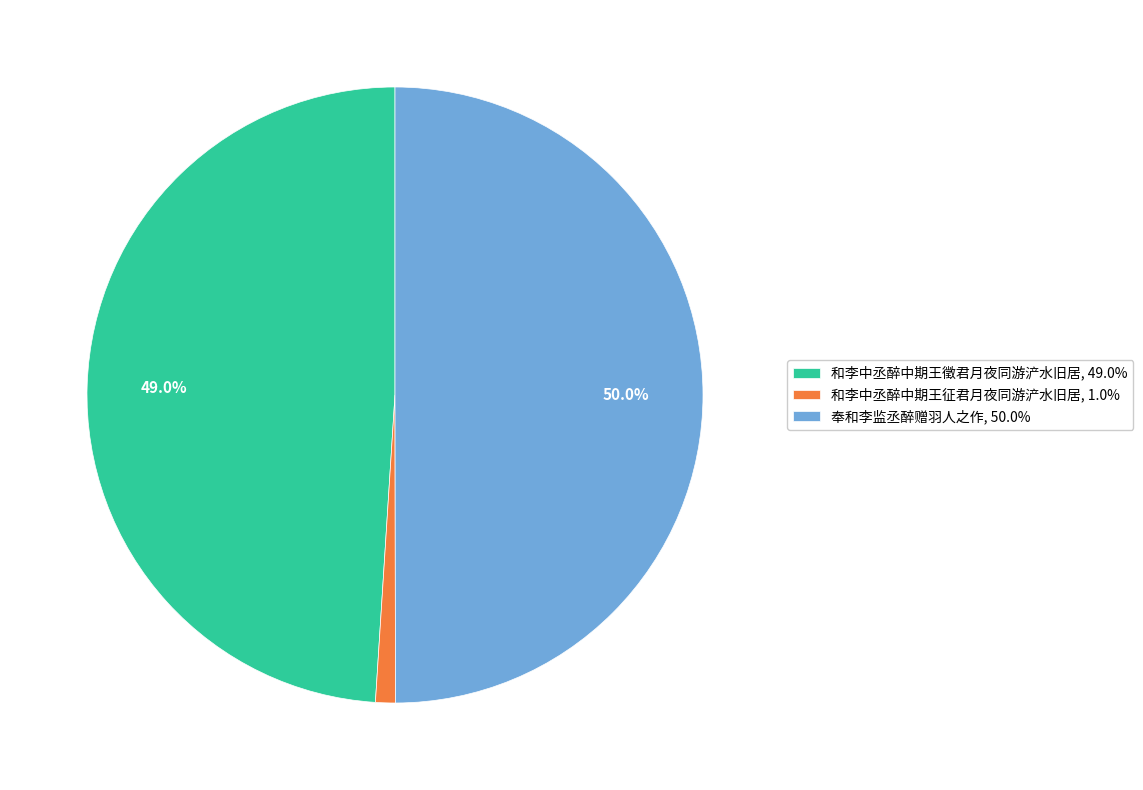

True or false: 奉和李监丞醉赠羽人之作 accounts for 58% of the total.

False